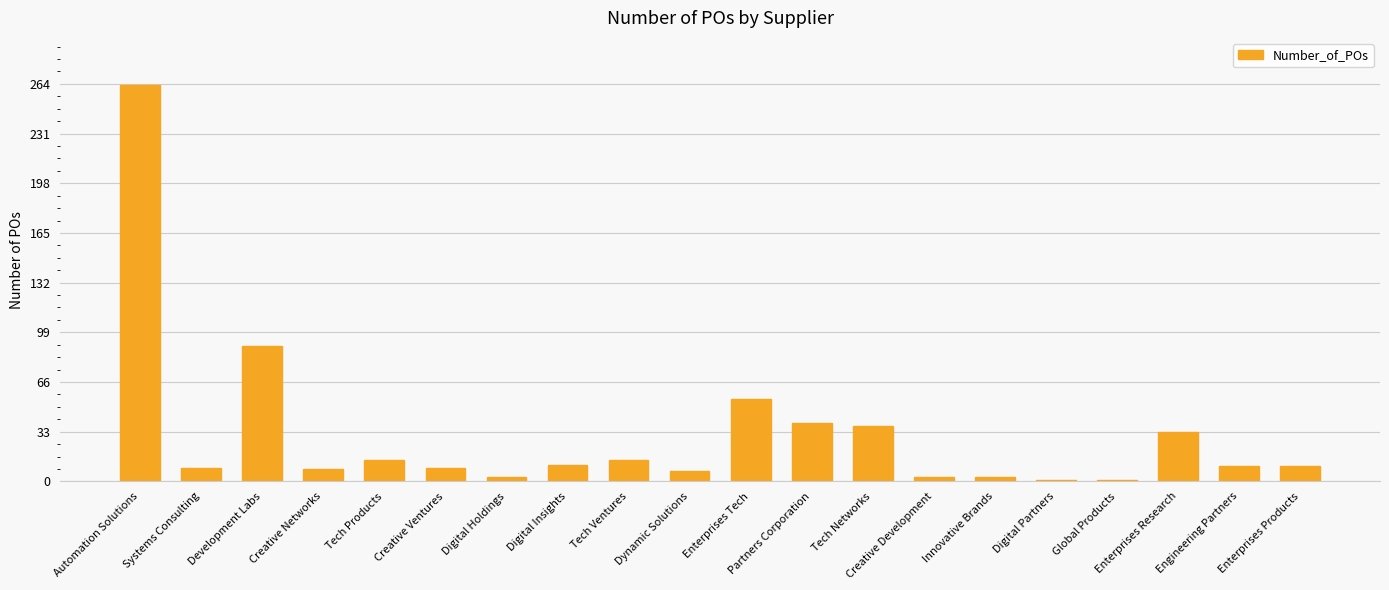

What is the label of the 5th bar from the left?

Tech Products